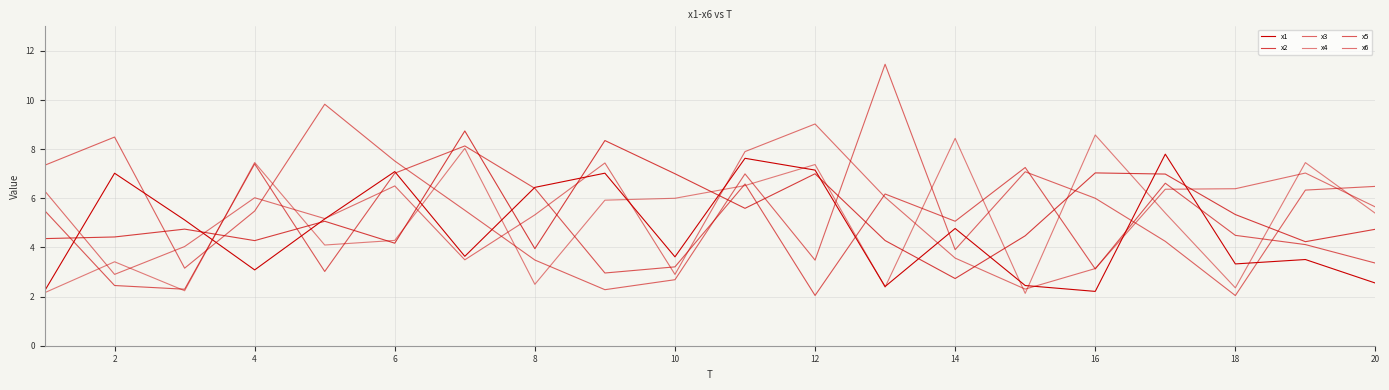

After their last crossing, which series has the higher values: x6 or x5?

x6